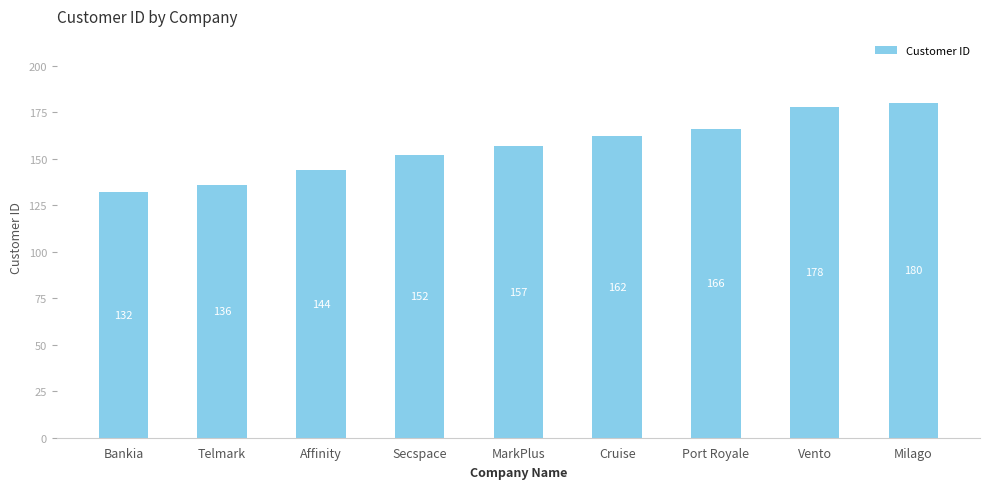

What value does the data have at Bankia?

132